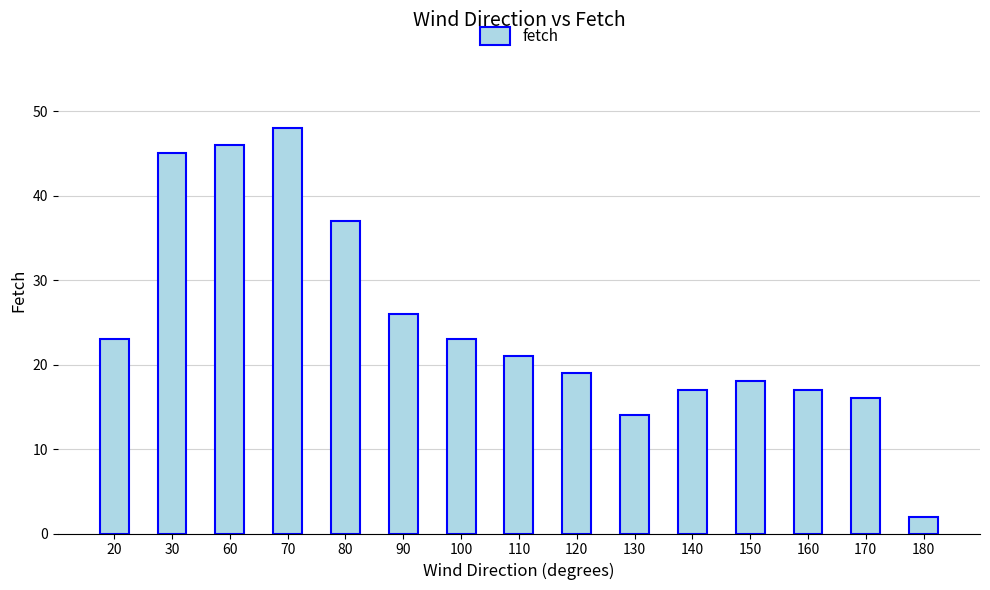

What is the smallest value displayed?

2